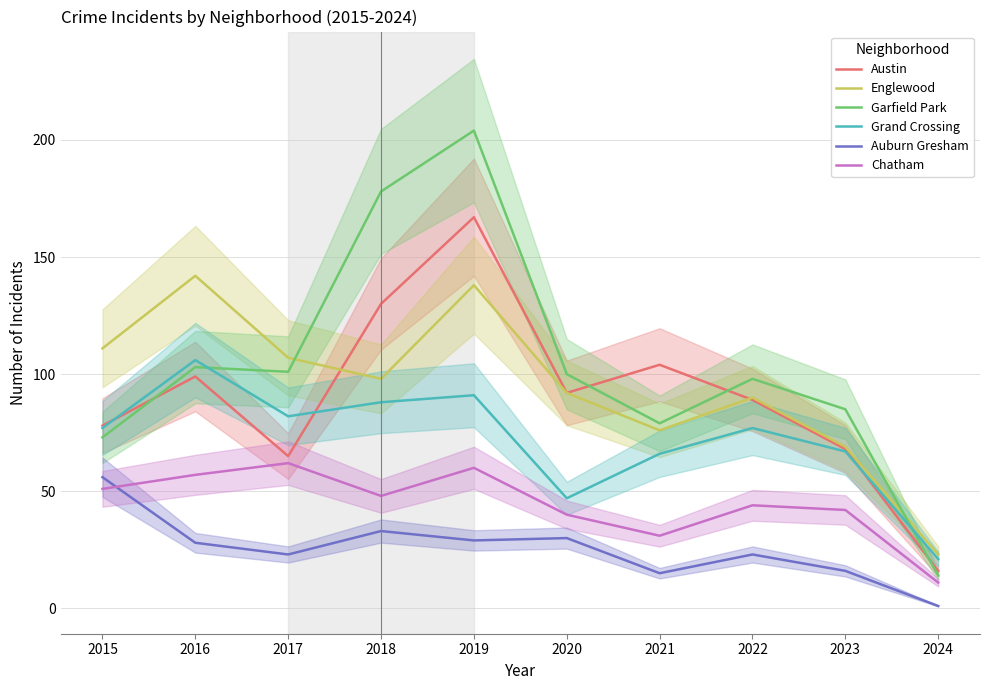

What is the value of the Chatham point at the 10th from the left?

11